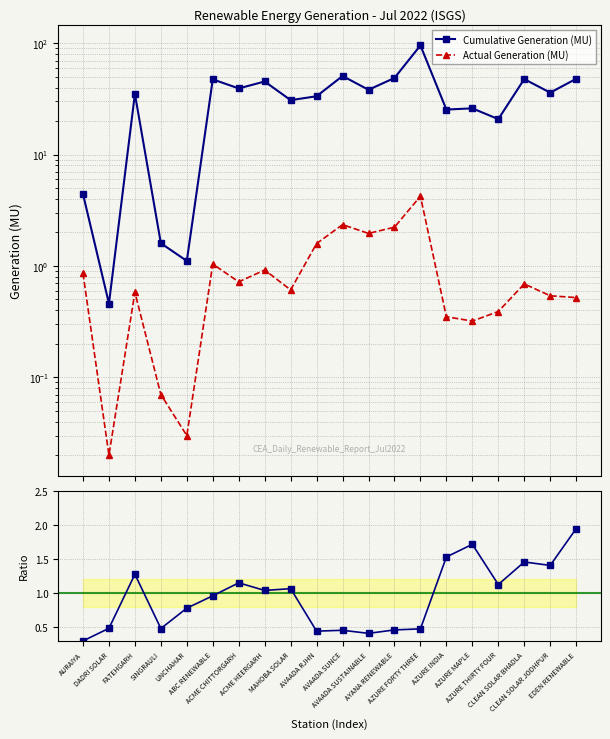

How many data points in Cumulative Generation (MU) are above 36?

10